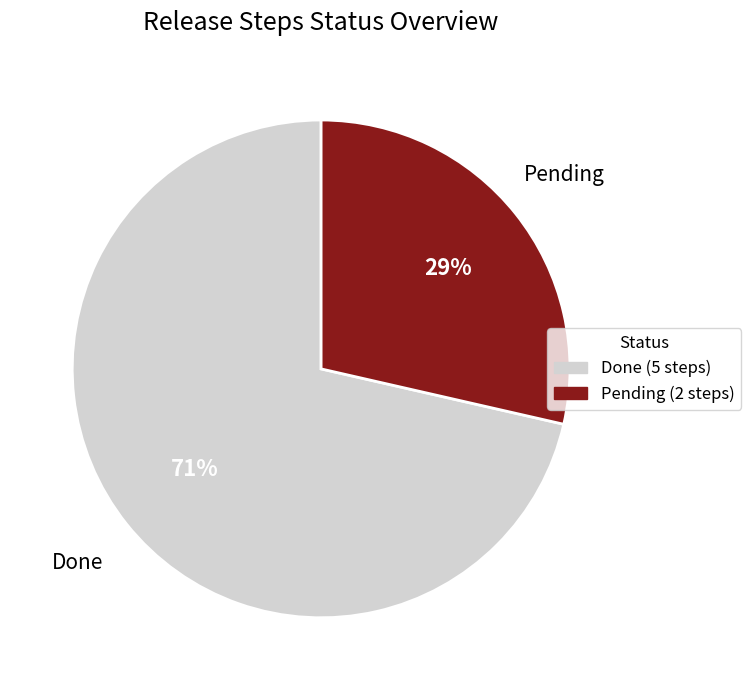

How many segments does this pie chart have?

2